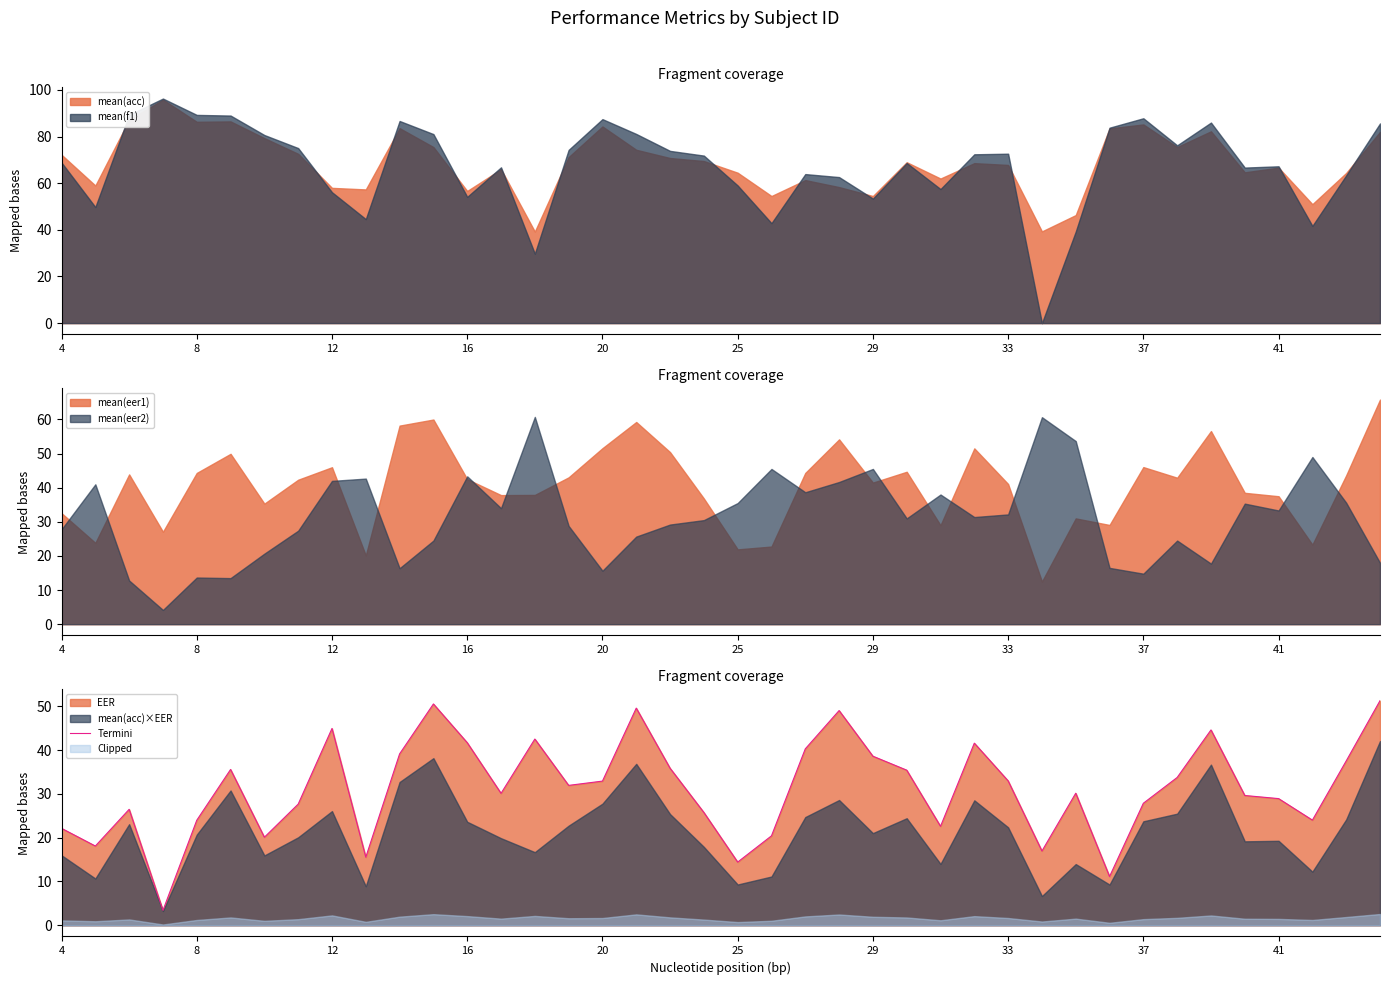

What is the difference between the second highest and second lowest values?

39.4